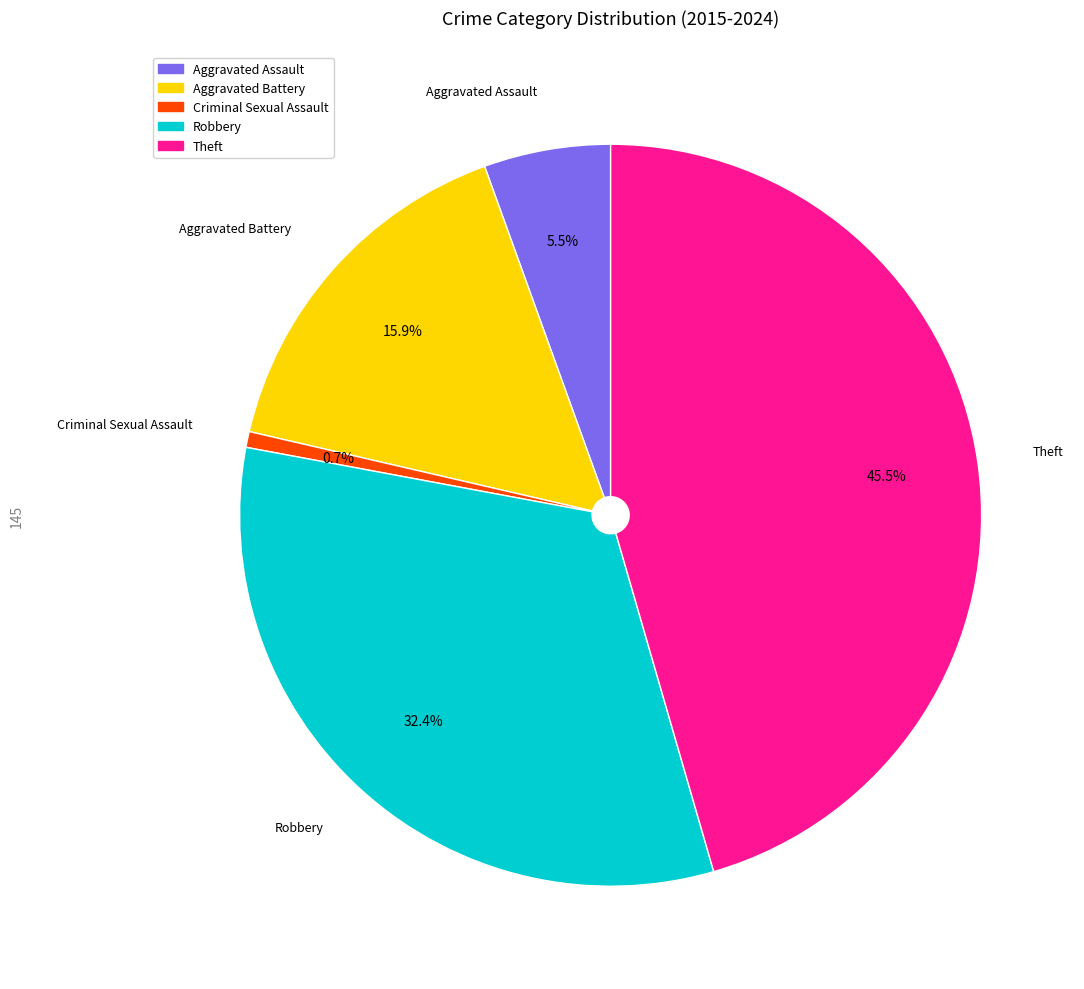

Between Aggravated Battery and Aggravated Assault, which is larger?

Aggravated Battery